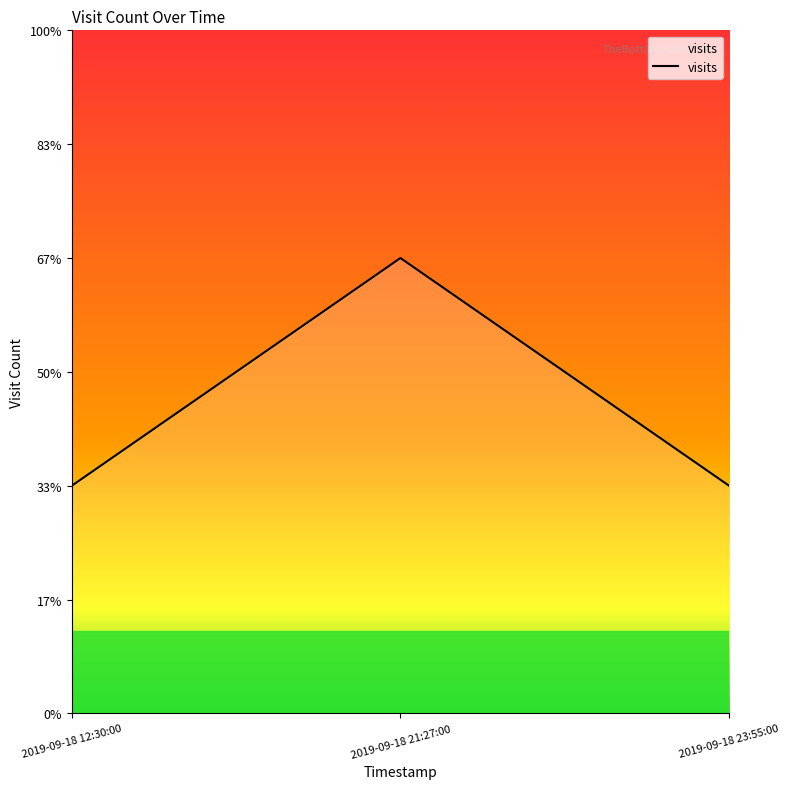

Does the chart have visible grid lines?

No